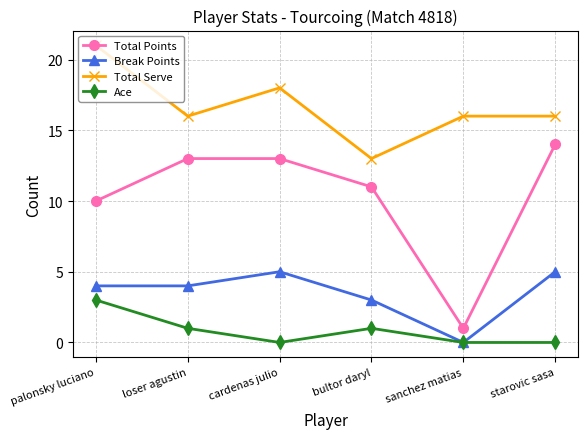

What is the value of the Total Points point at the 2nd from the left?

13